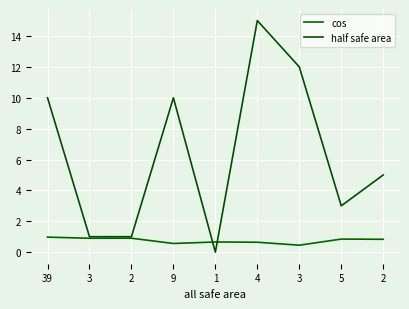

What is the spread (max minus min) of values at 2?

0.1